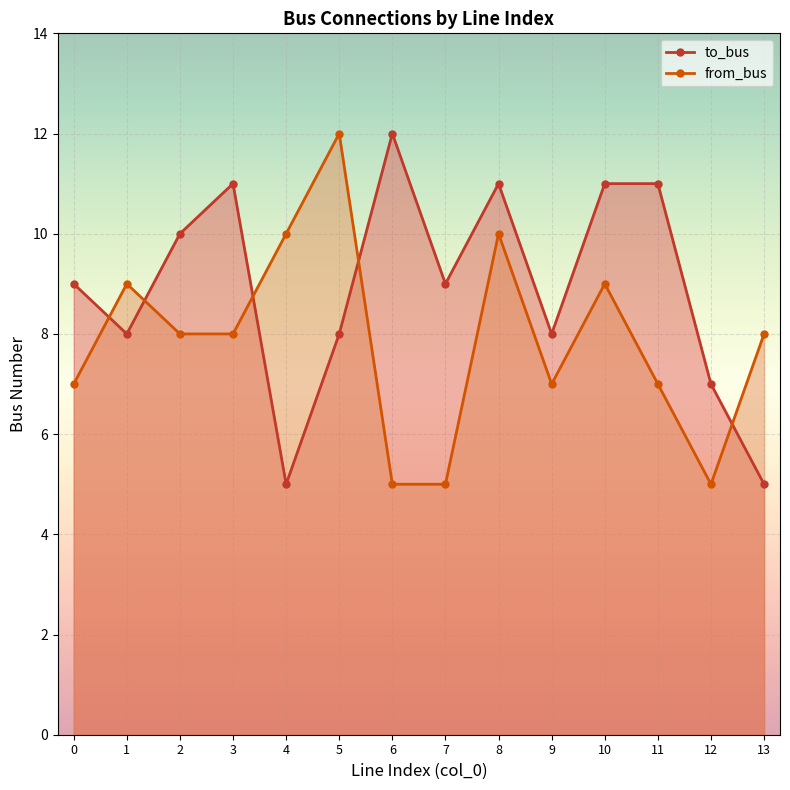

At which category does the chart reach its peak across all series?

6